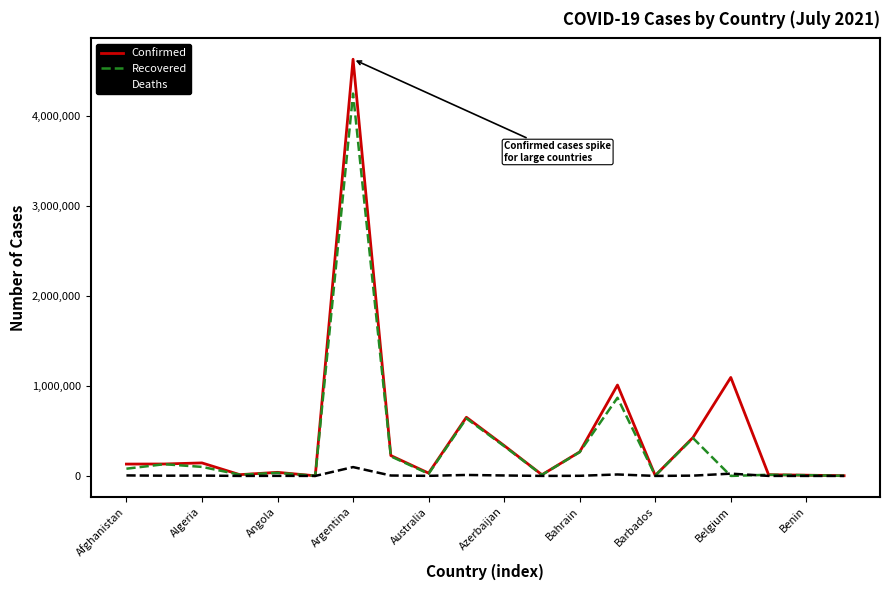

Which series has the largest range (max minus min)?

Confirmed